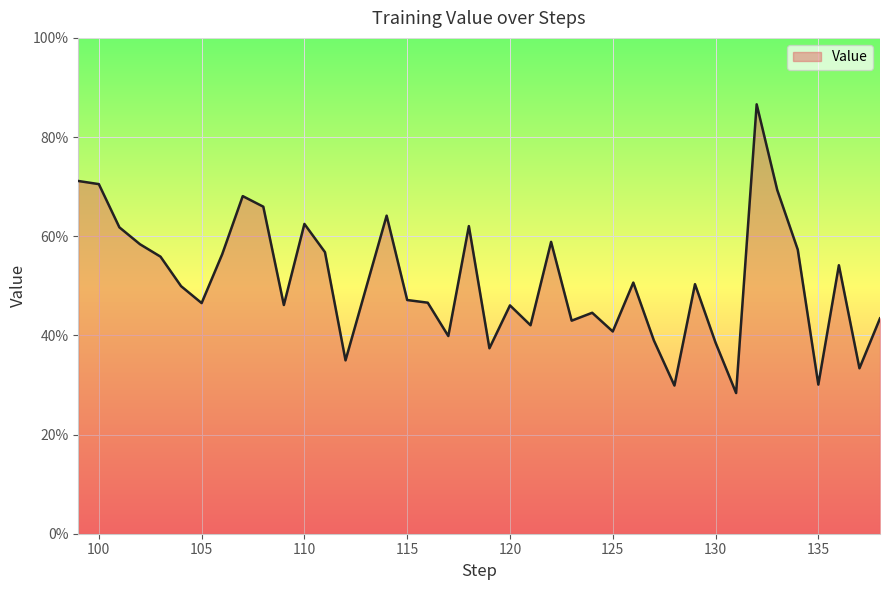

Does the chart have visible grid lines?

Yes